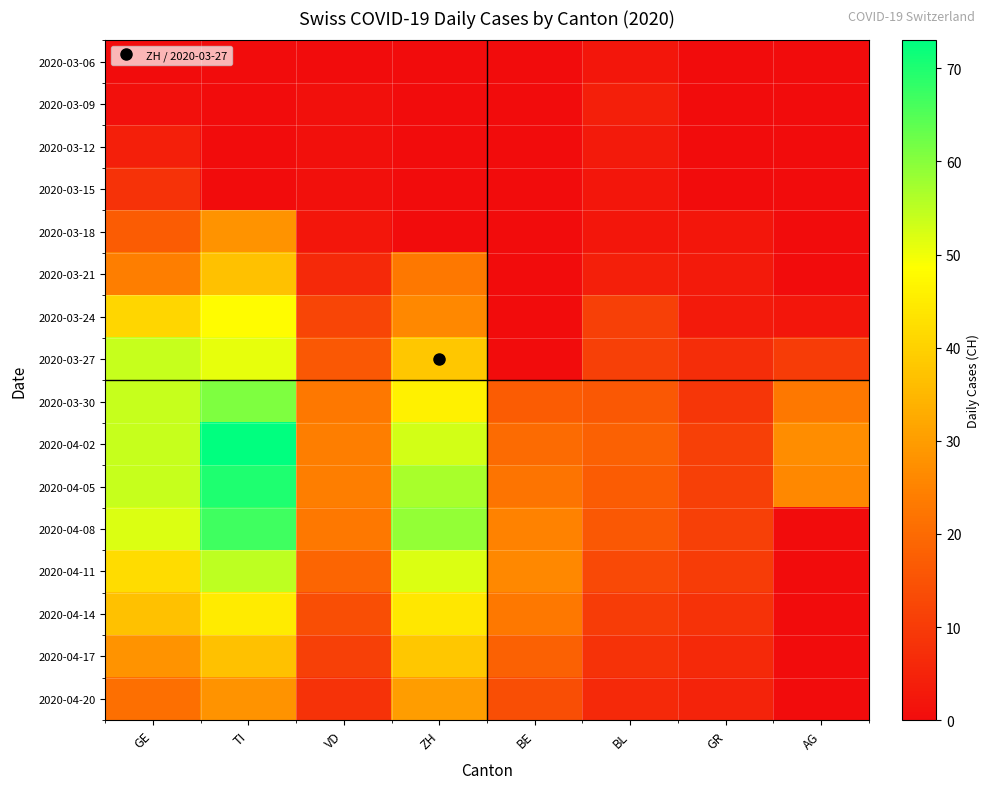

Which series has the largest total across all categories?

2020-04-05